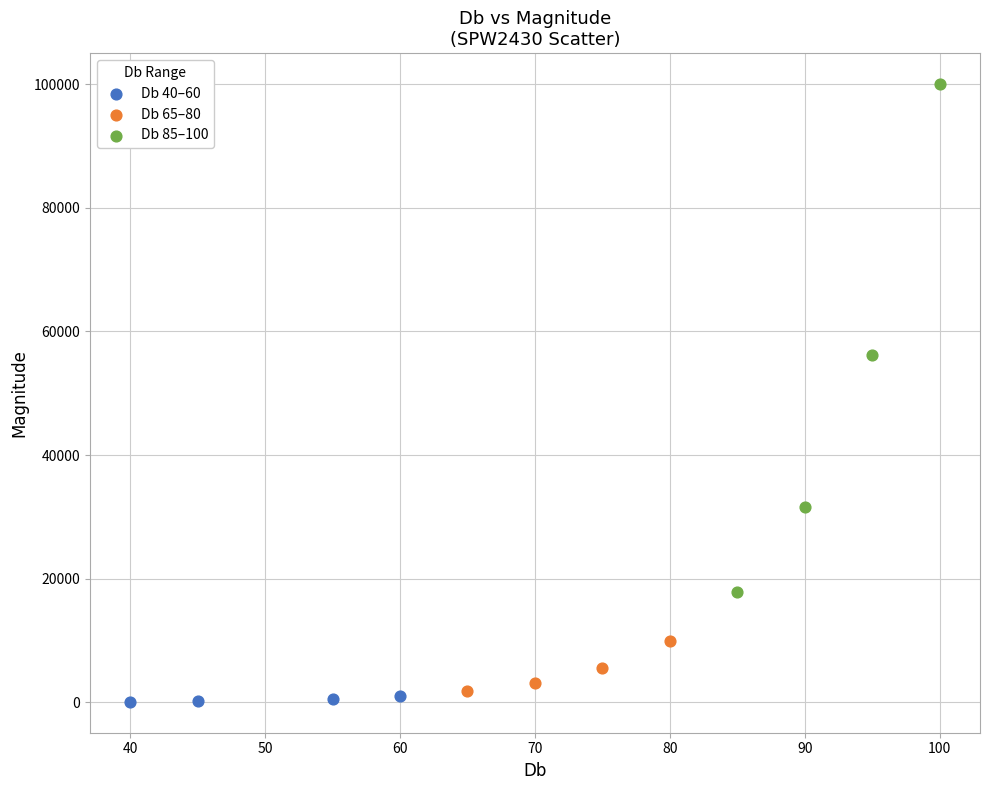

Which series reaches the minimum Y coordinate?

Db 40–60